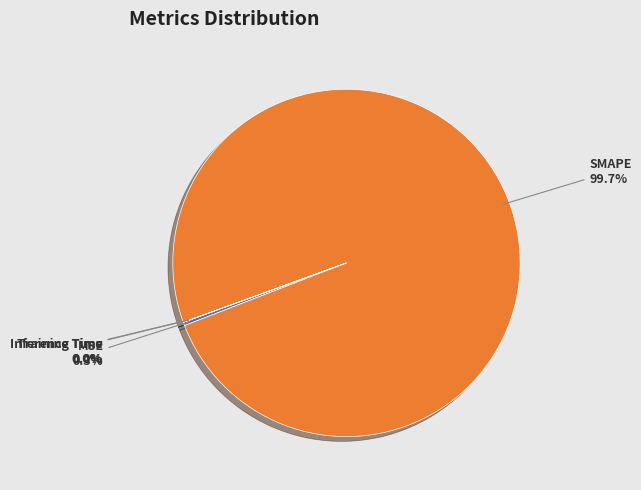

Is there any slice that represents more than half of the pie?

Yes